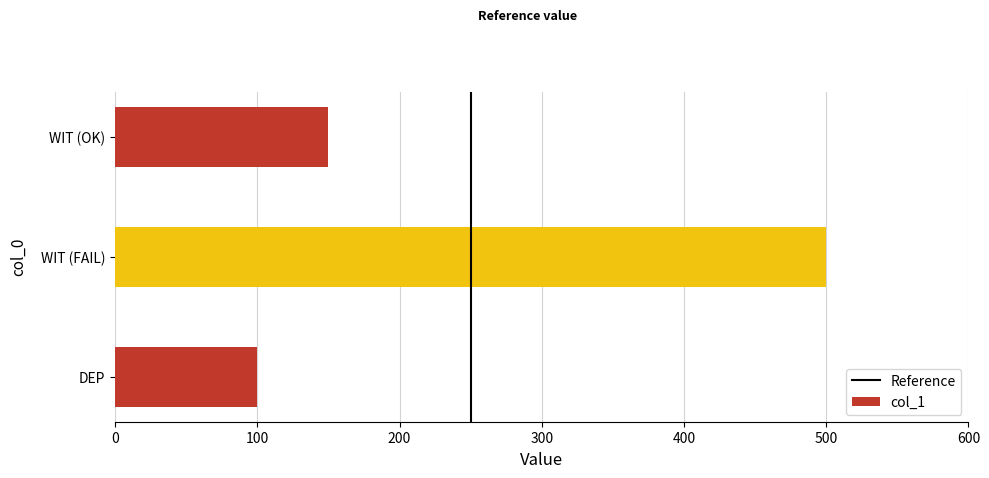

Rank the categories by value from lowest to highest.

DEP, WIT (OK), WIT (FAIL)